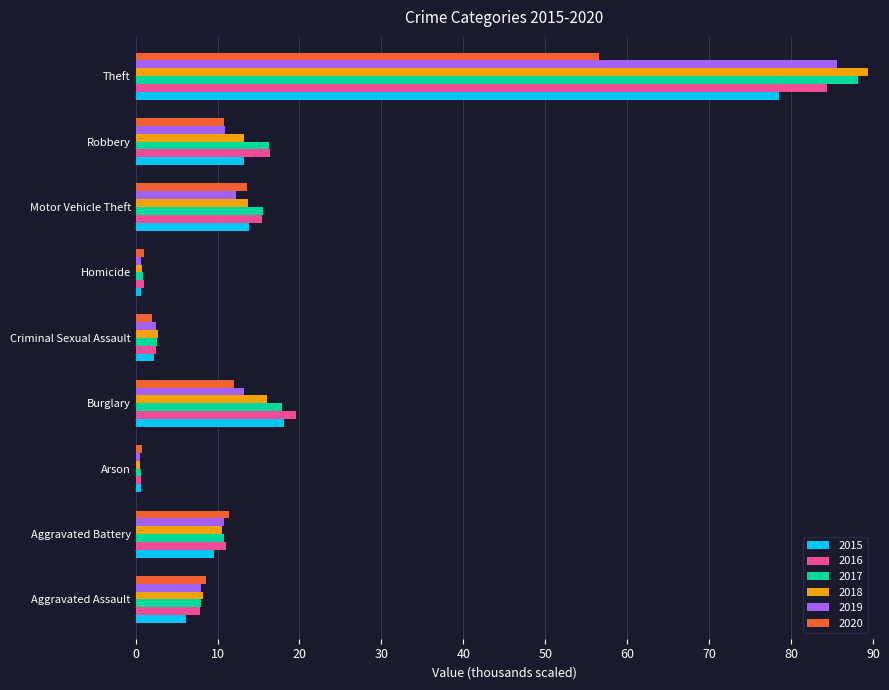

What is the total value across all series at Motor Vehicle Theft?

84.4